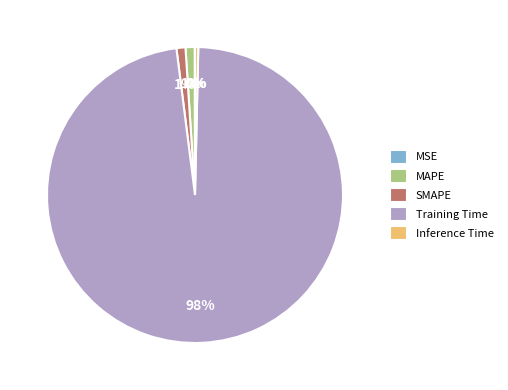

Which has a higher value, MAPE or Training Time?

Training Time